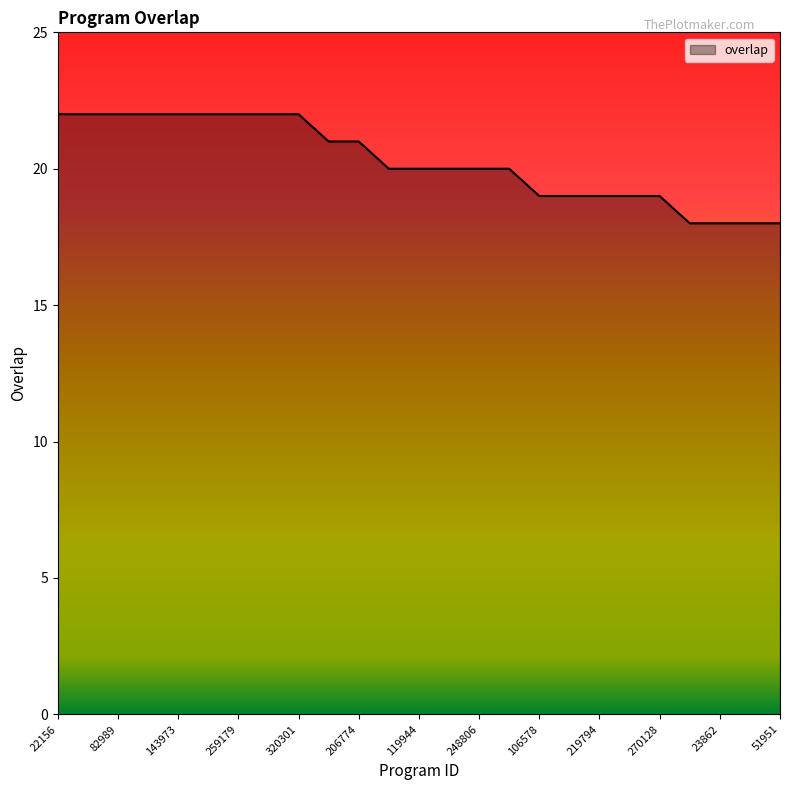

What is the maximum value shown in the chart?

22